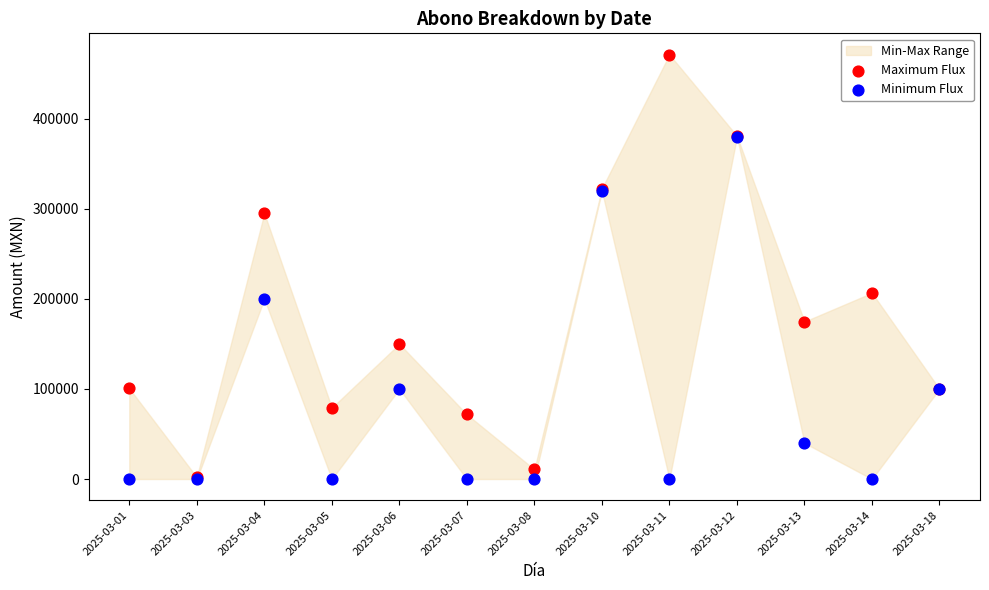

Across all series, what Y value is closest to 235632?

206659.0